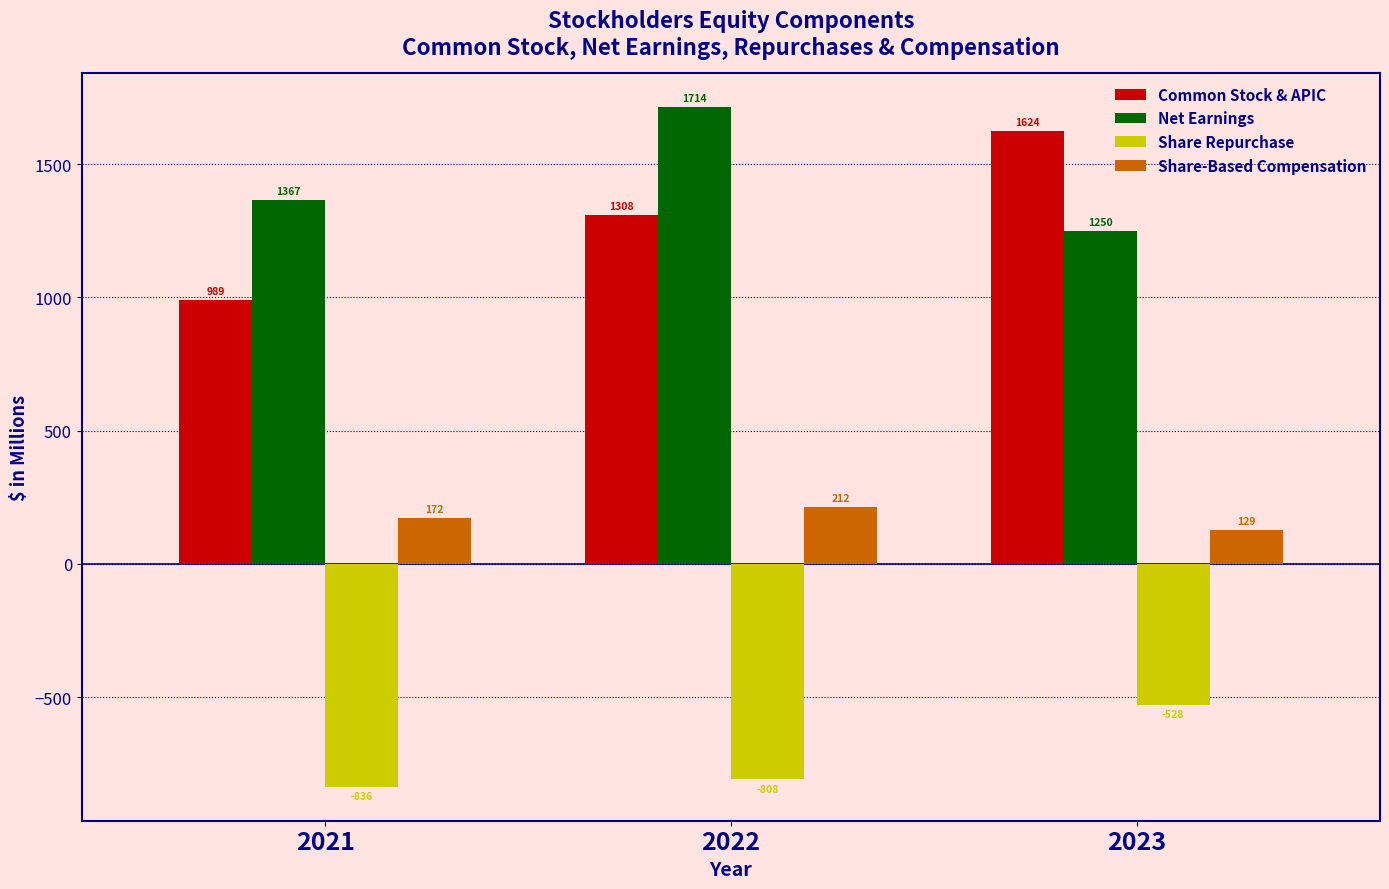

What is the total value across all series at 2023?

2475